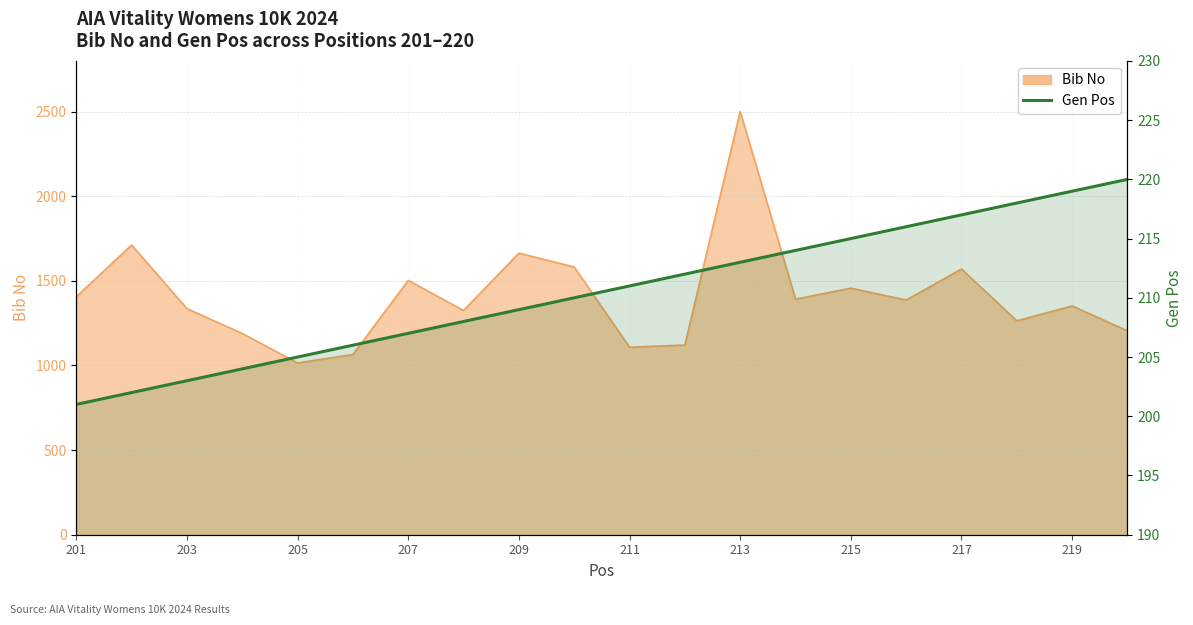

What is the difference between the maximum and minimum values?

19